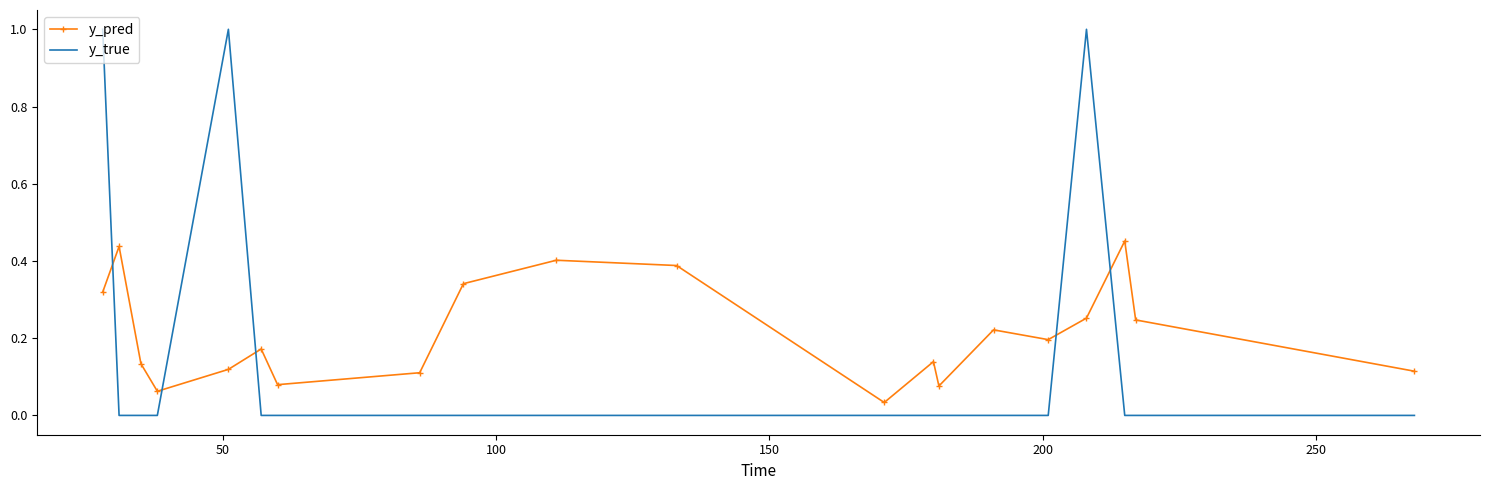

Which series has the widest spread of values?

y_true